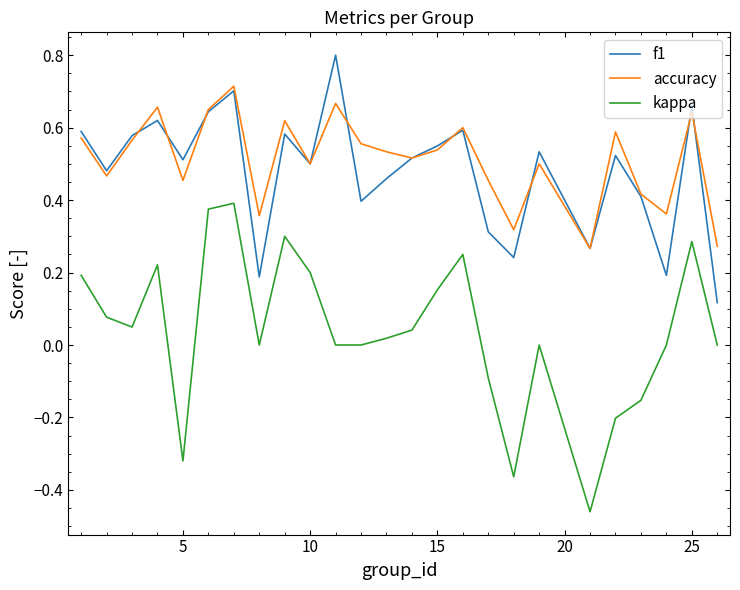

Rank the series by their maximum value, from highest to lowest.

f1, accuracy, kappa